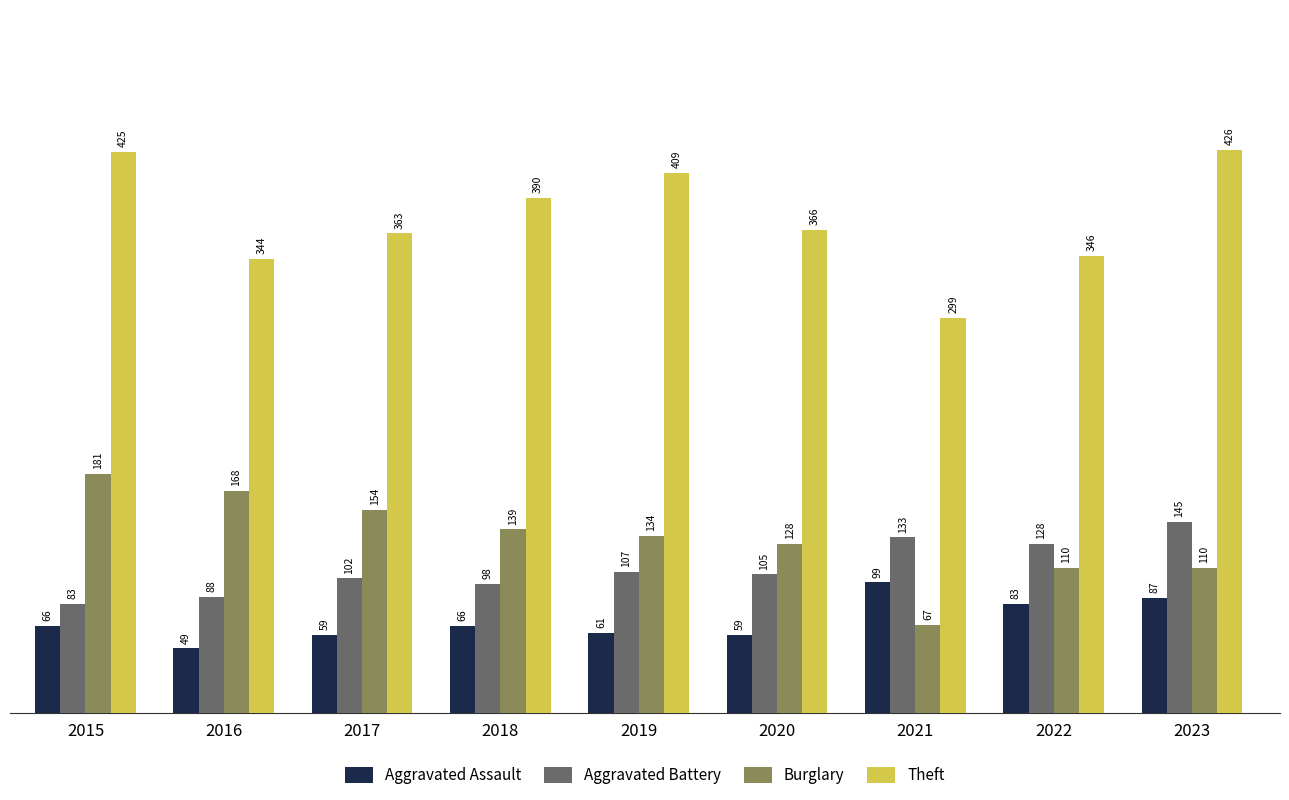

What is the difference between the highest and lowest values at 2021?

232